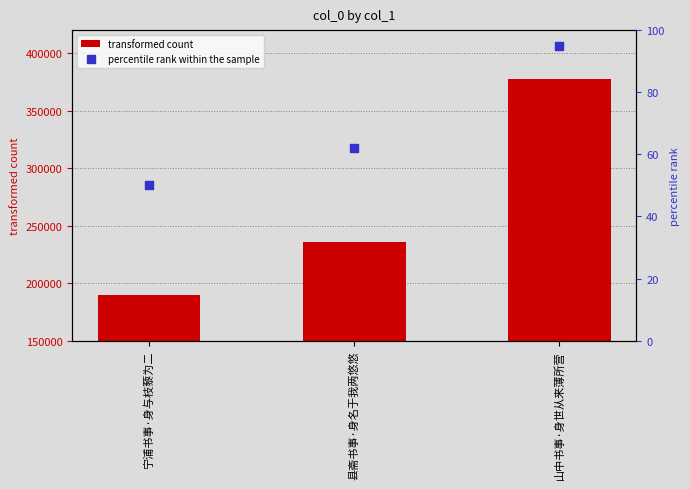

At how many categories does at least one series exceed 366020?

1